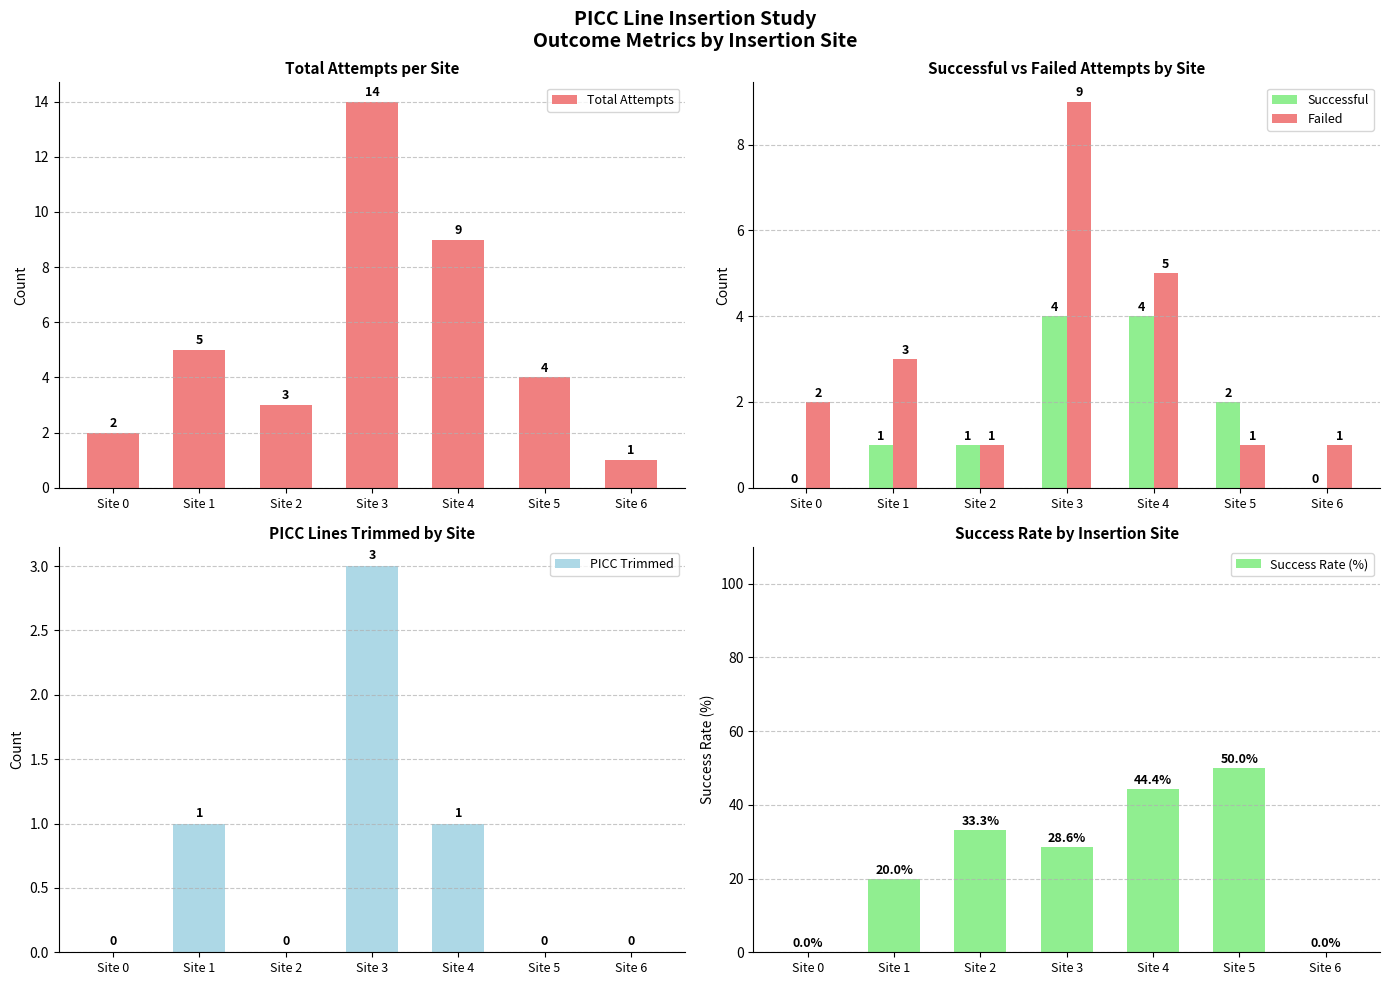

Which series has the widest spread of values?

Success Rate (%)